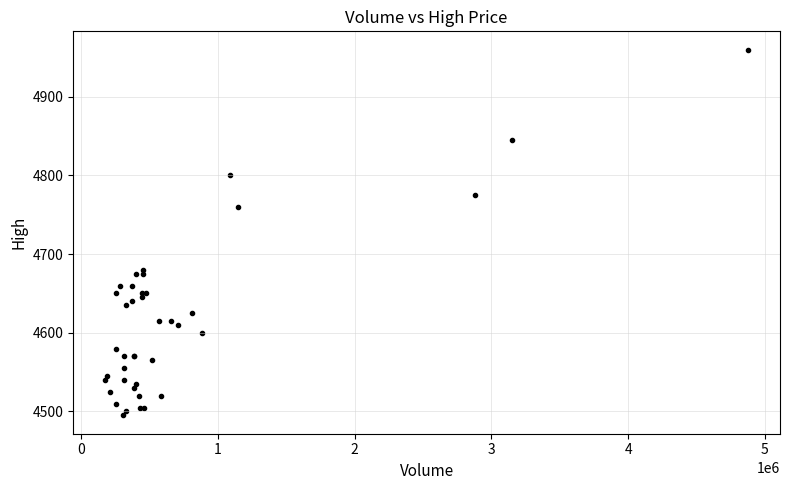

What Y value in the scatter plot is closest to 4727?

4760